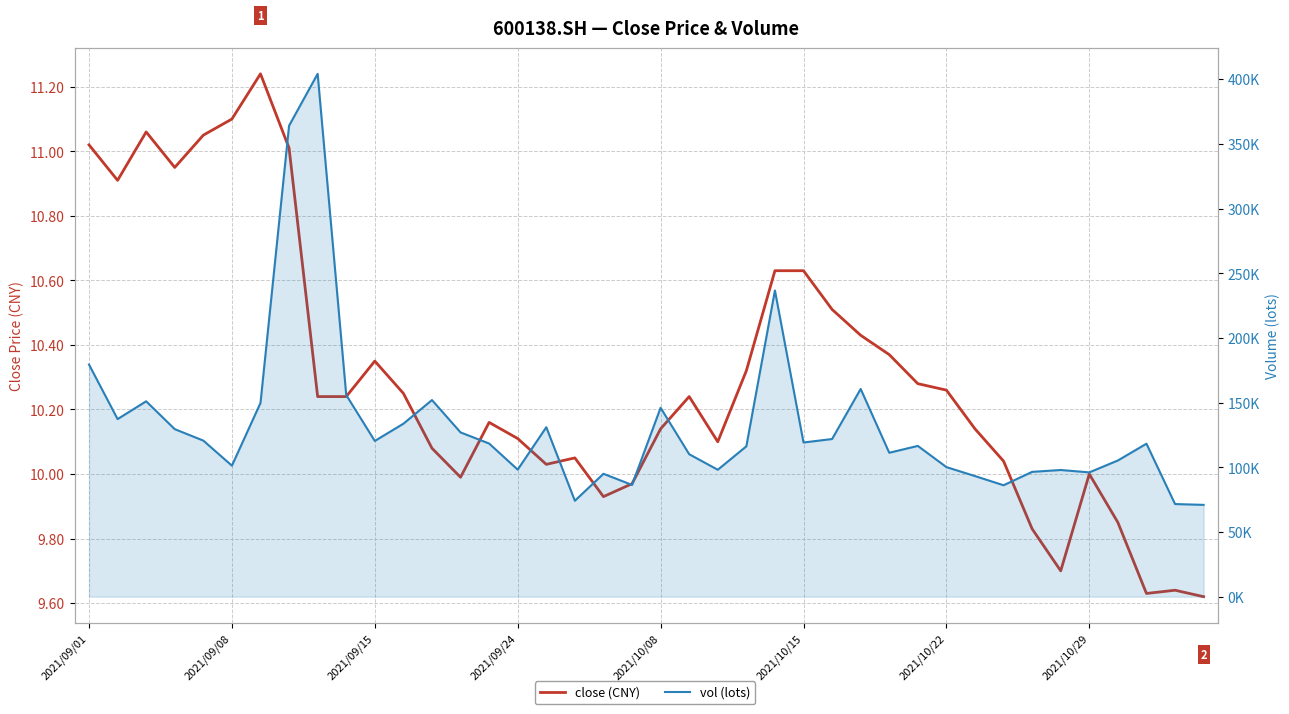

True or false: close (CNY) has a value of 10.2 at 9.

True